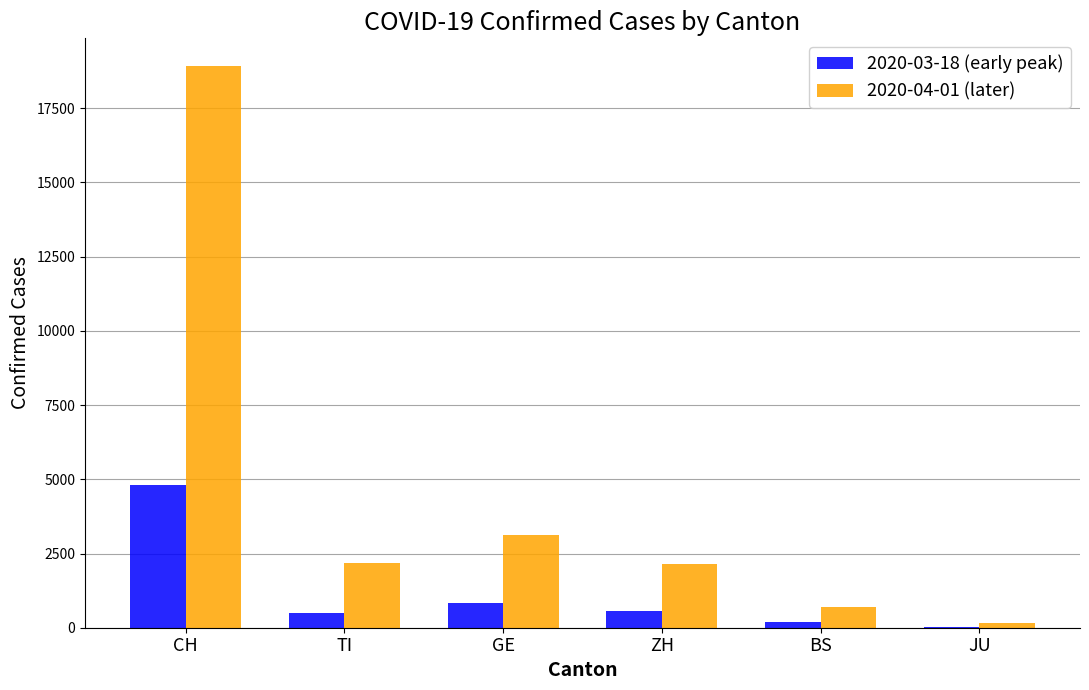

The value of 2020-04-01 (later) at CH is 7744. True or false?

False